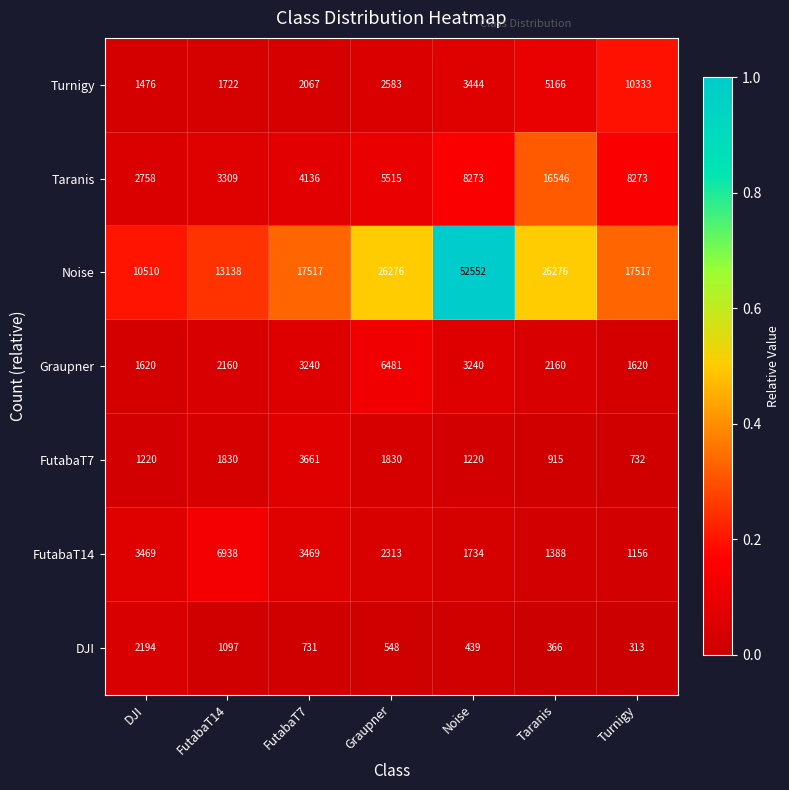

What is the difference between the maximum and second lowest values in the DJI series?

1828